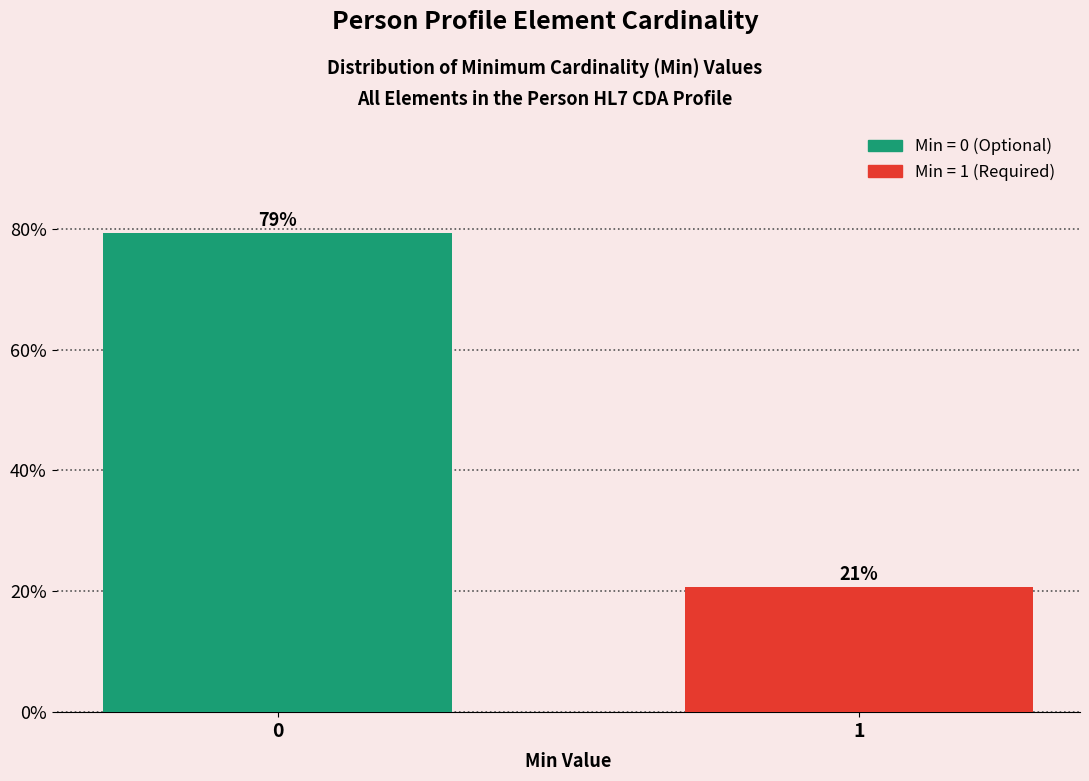

What is the value of the 2nd bar from the left?

20.7